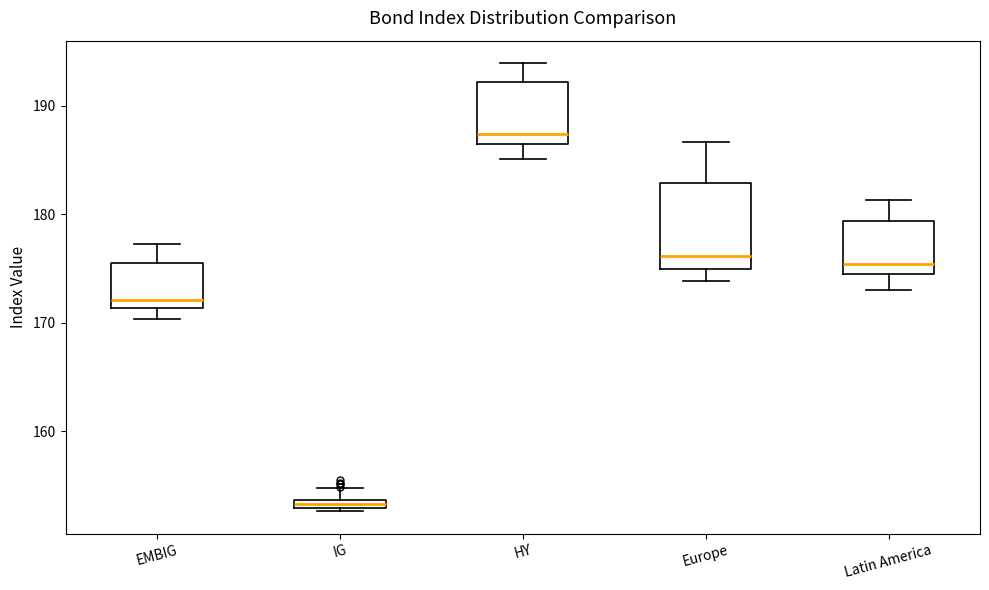

Where is the lower edge of the box for Europe on the y-axis? The values are not printed on the chart, so give them approximately, as read against the axis.

175